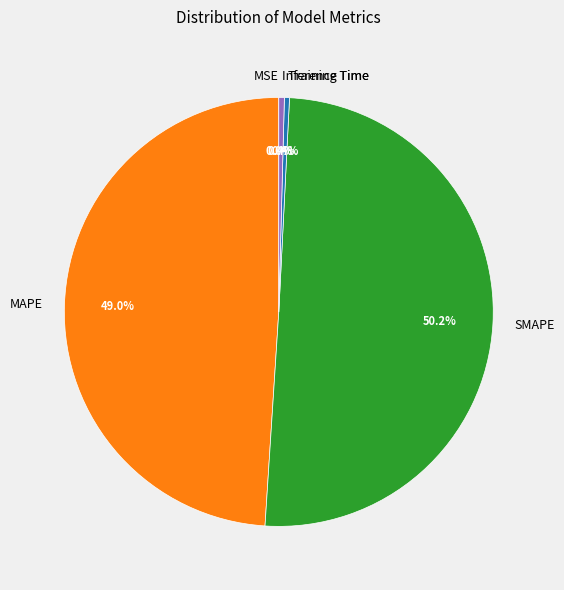

What portion of the pie excludes Inference Time?

99.6%